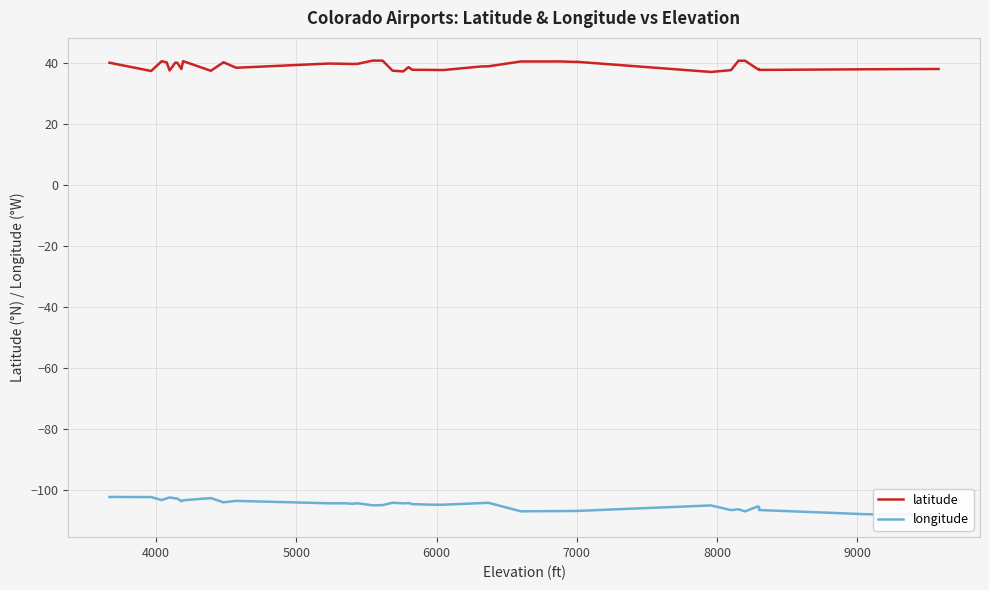

Does the chart have visible grid lines?

Yes